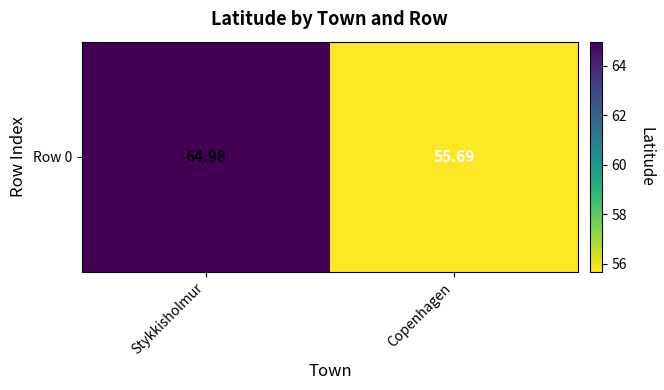

What is the difference between the maximum and minimum values?

9.3